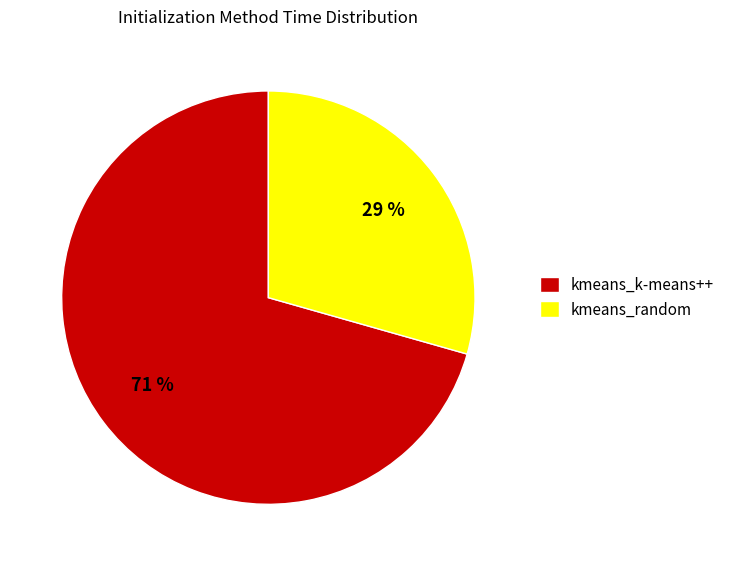

Count the number of slices in the pie.

2